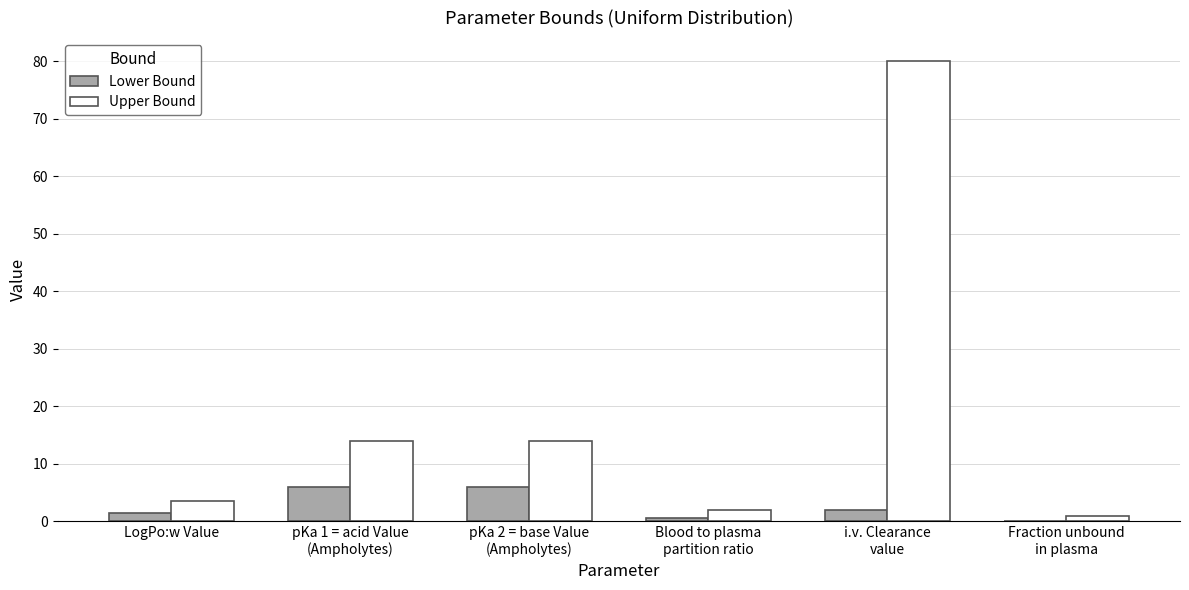

What is the sum of the Lower Bound values at Blood to plasma
partition ratio and Fraction unbound
in plasma?

0.7